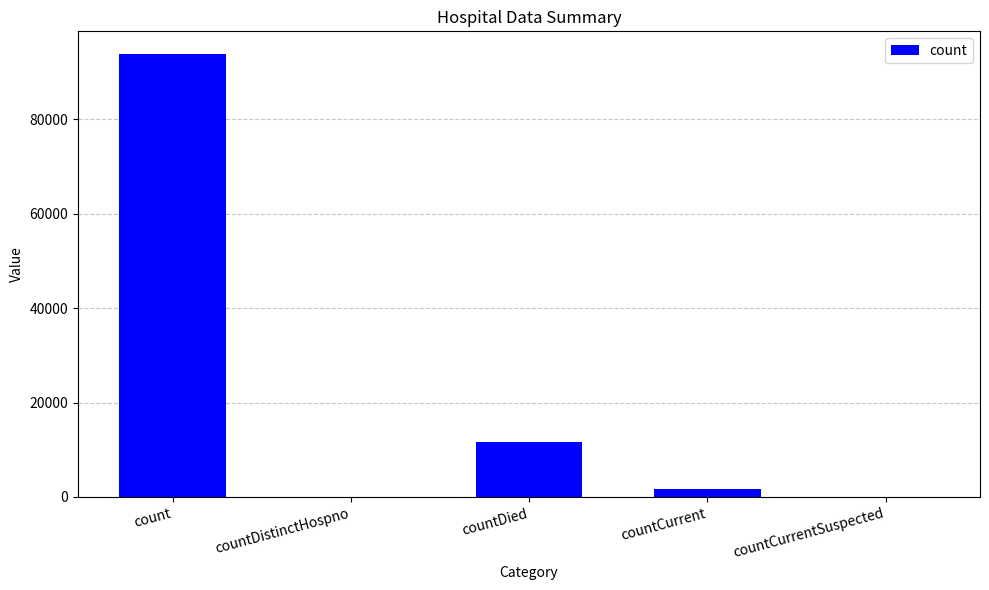

Reading left to right, list all the values displayed in this chart.

count=93878	countDistinctHospno=0	countDied=11695	countCurrent=1742	countCurrentSuspected=0